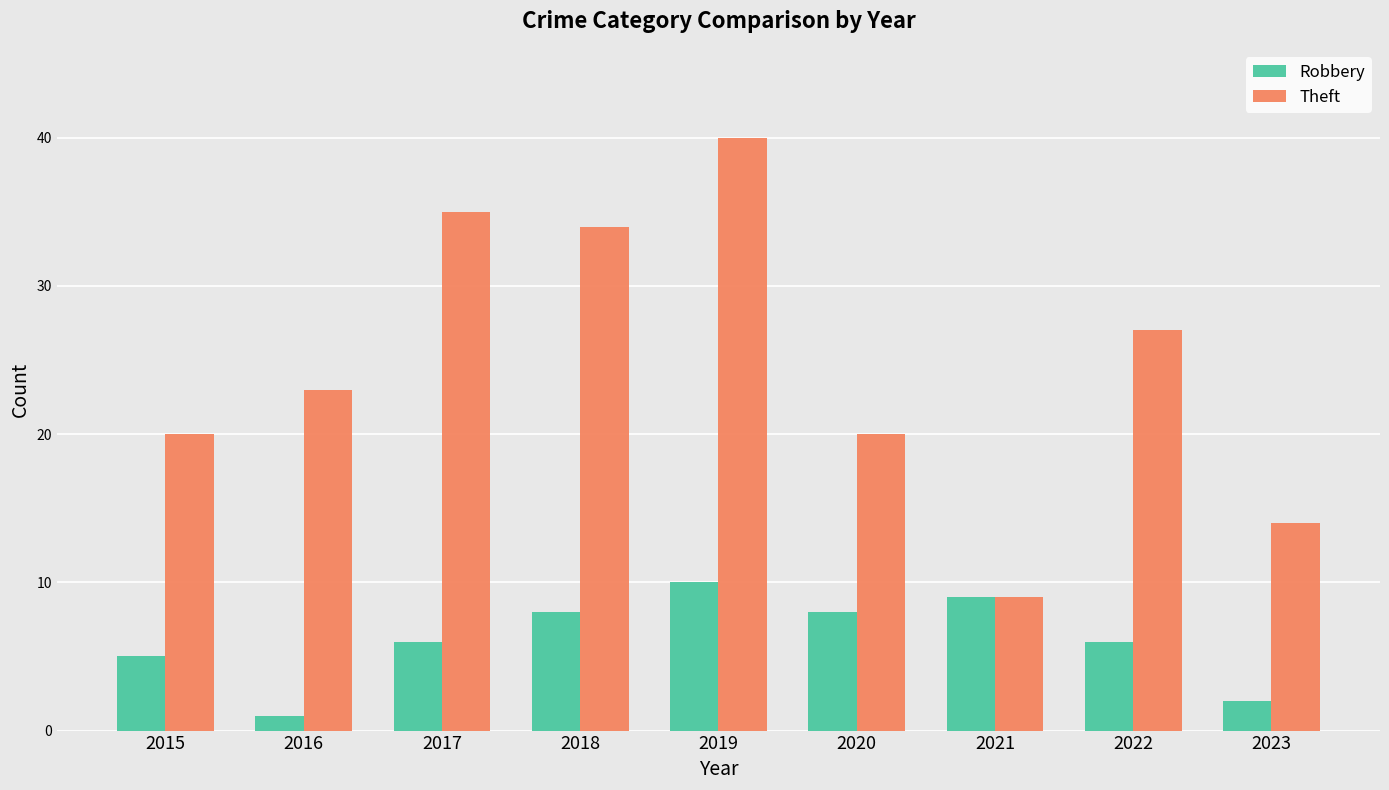

Is the value of Robbery at 2020 greater than the value of Theft at 2022?

No